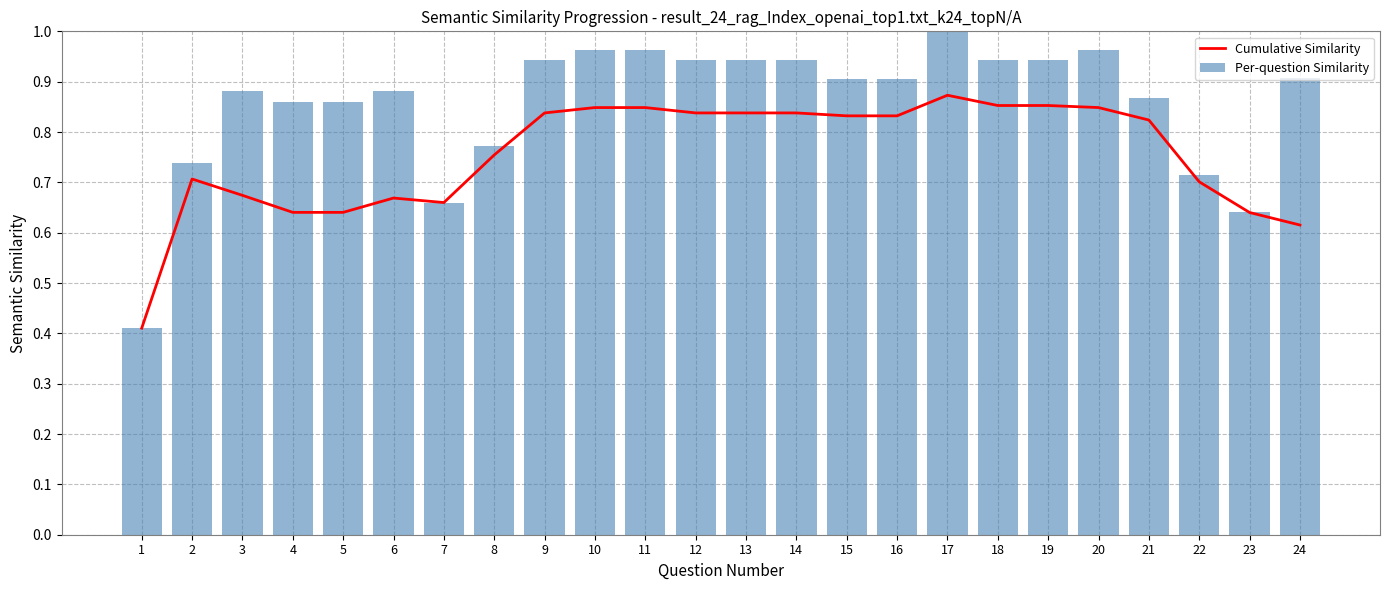

What is the value of the Per-question Similarity bar at the 23rd from the left?

0.6